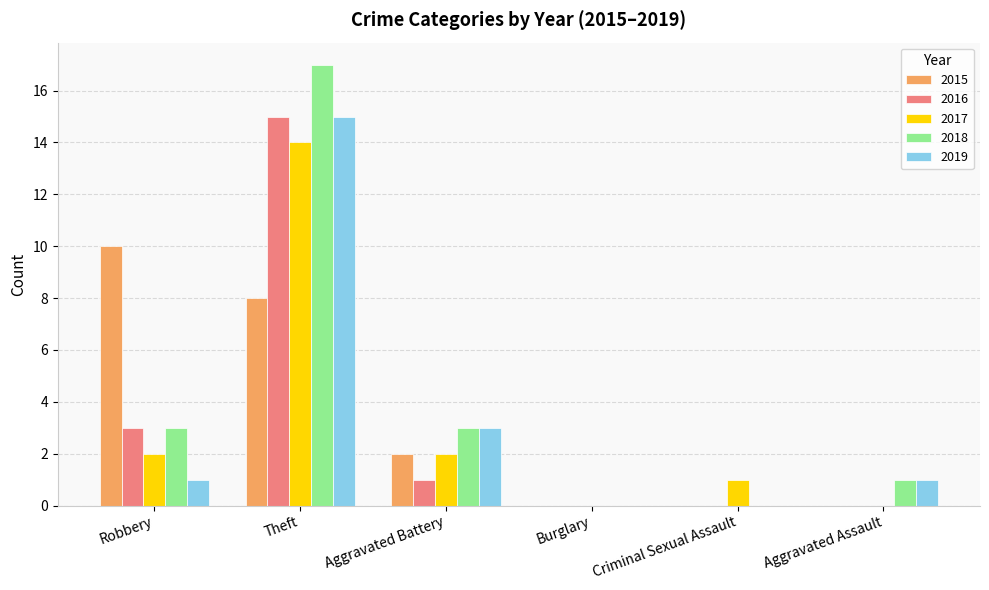

What is the spread (max minus min) of values at Aggravated Battery?

2